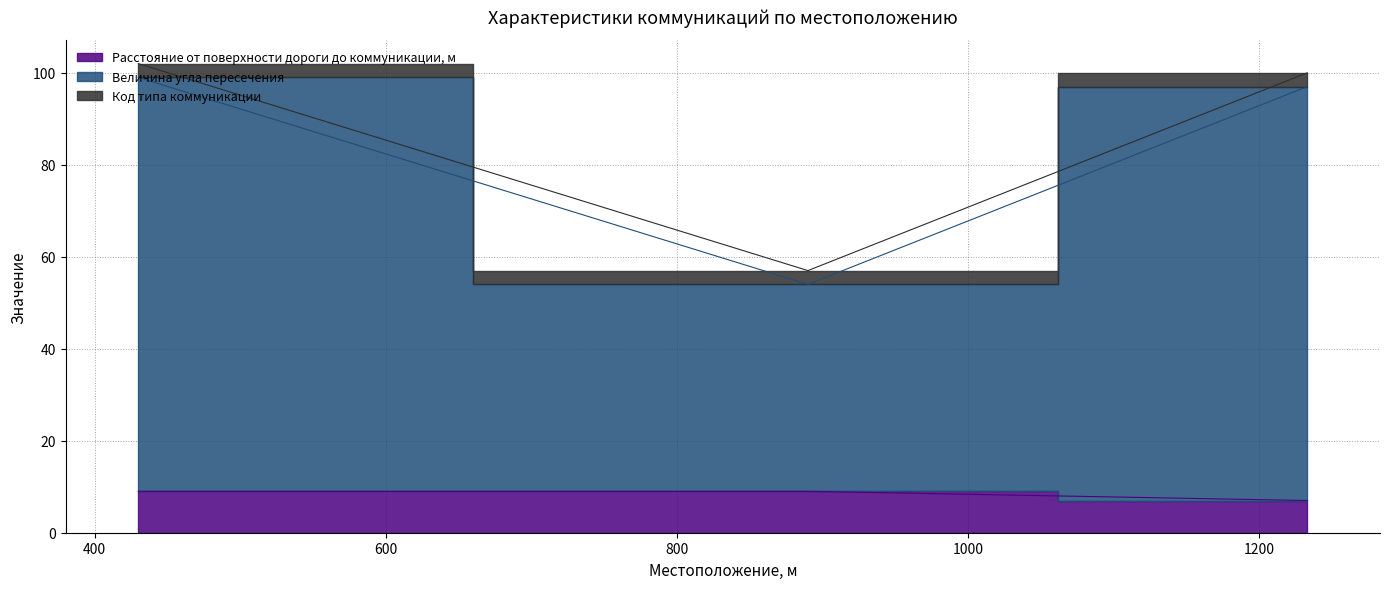

Is the value of Расстояние от поверхности дороги до коммуникации, м at 430 greater than the value of Величина угла пересечения at 1233?

No